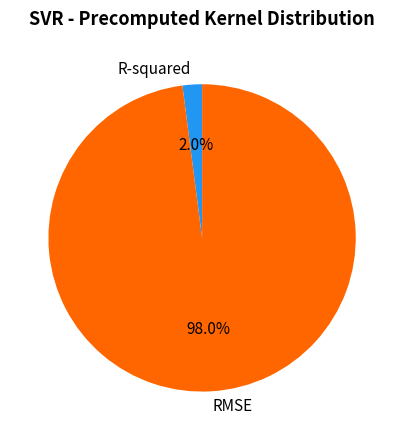

Does any single category account for the majority?

Yes